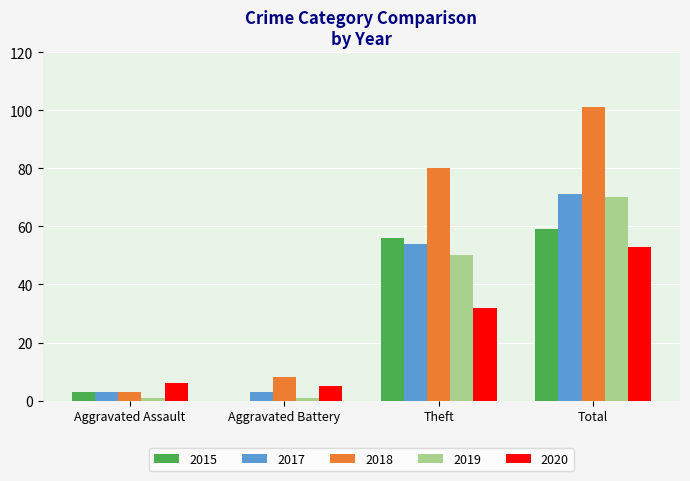

What are all the series names shown in the legend?

2015, 2017, 2018, 2019, 2020